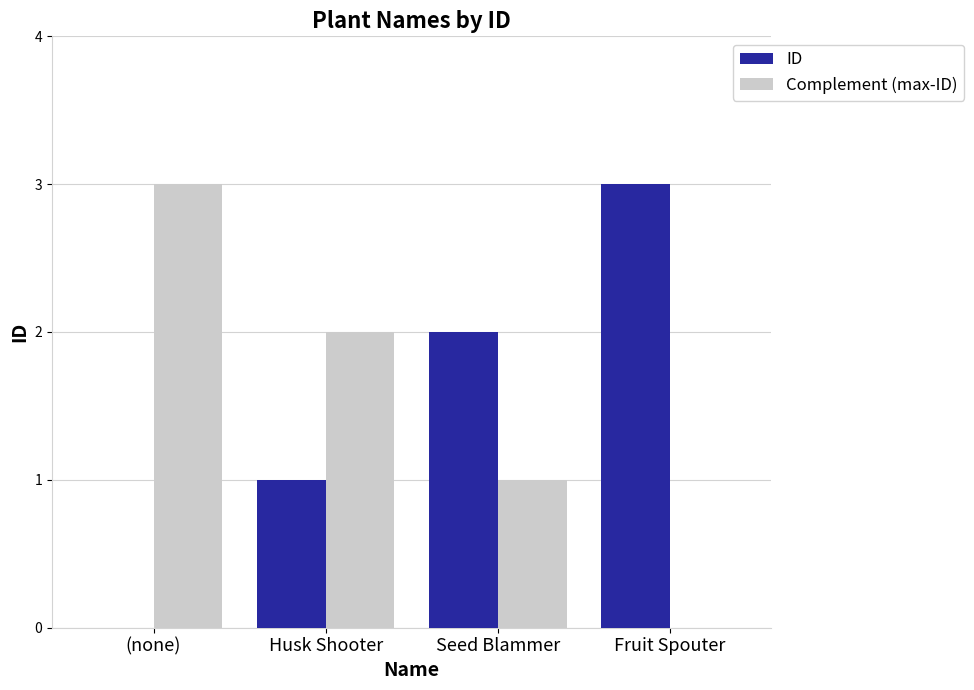

Reading left to right, what are all the values shown in this chart?

ID: 0	1	2	3
Complement (max-ID): 3	2	1	0